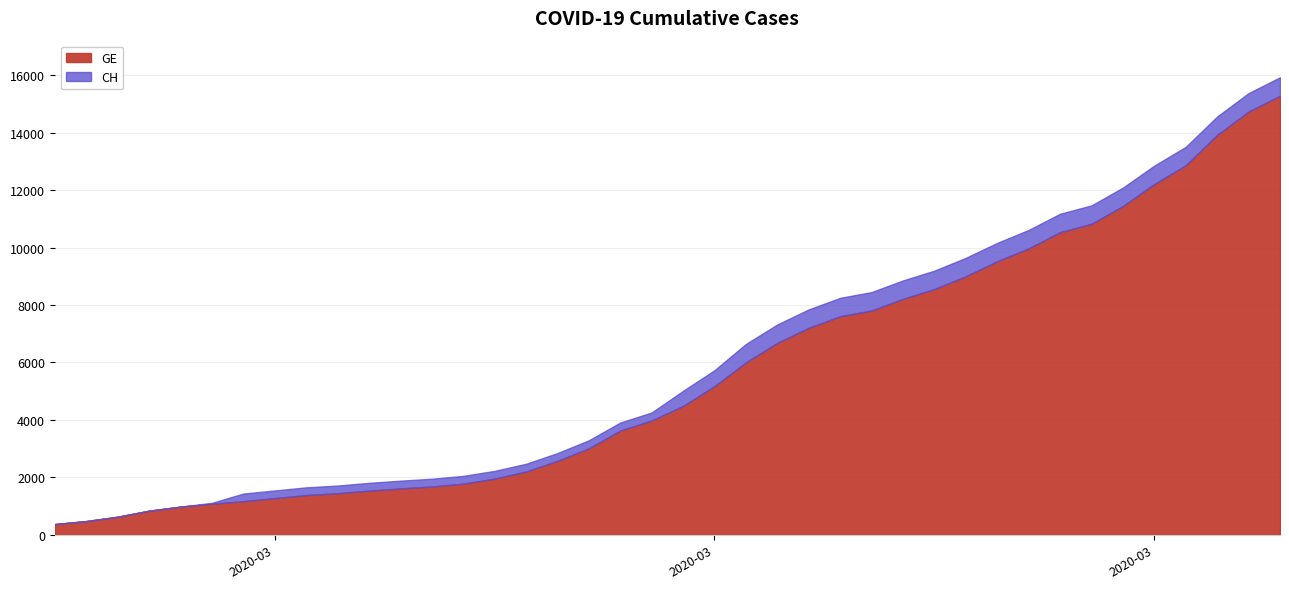

What is the average value of the GE series?

5641